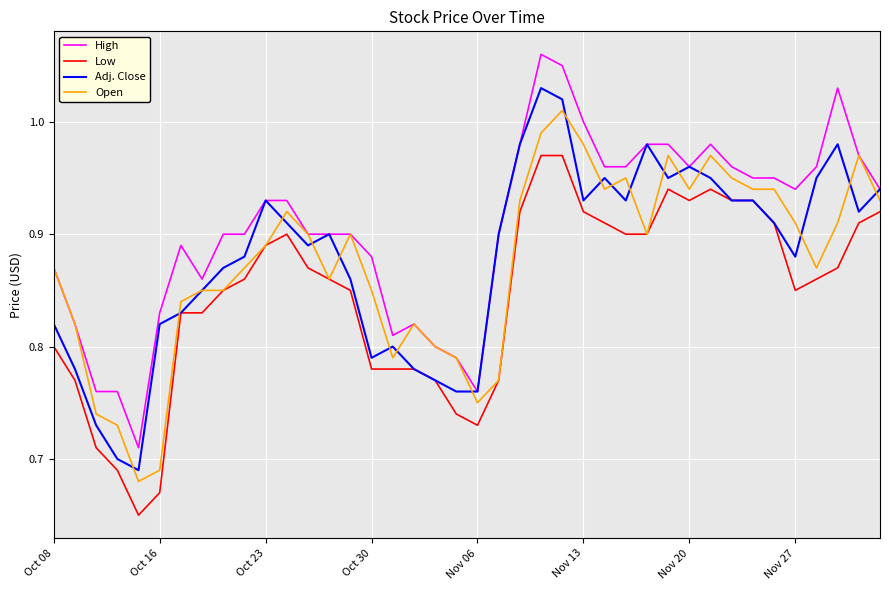

Which series has the largest range (max minus min)?

High